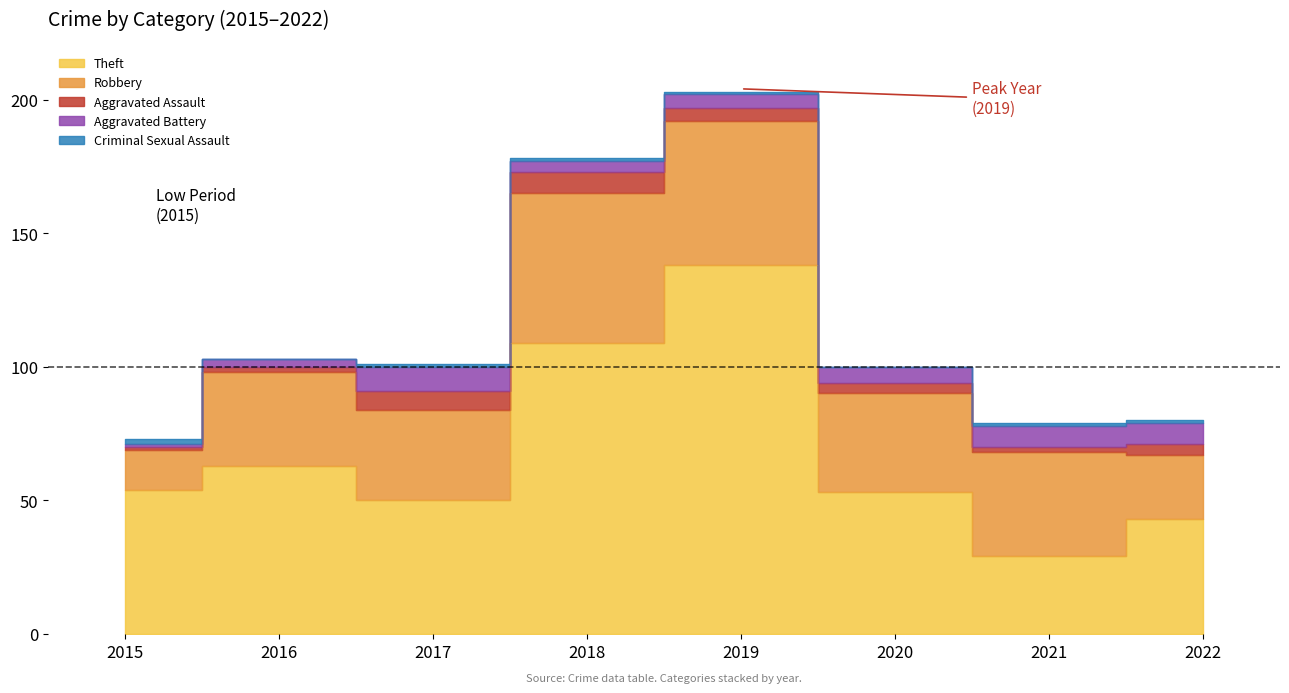

Rank the series by their maximum value, from lowest to highest.

Criminal Sexual Assault, Aggravated Assault, Aggravated Battery, Robbery, Theft